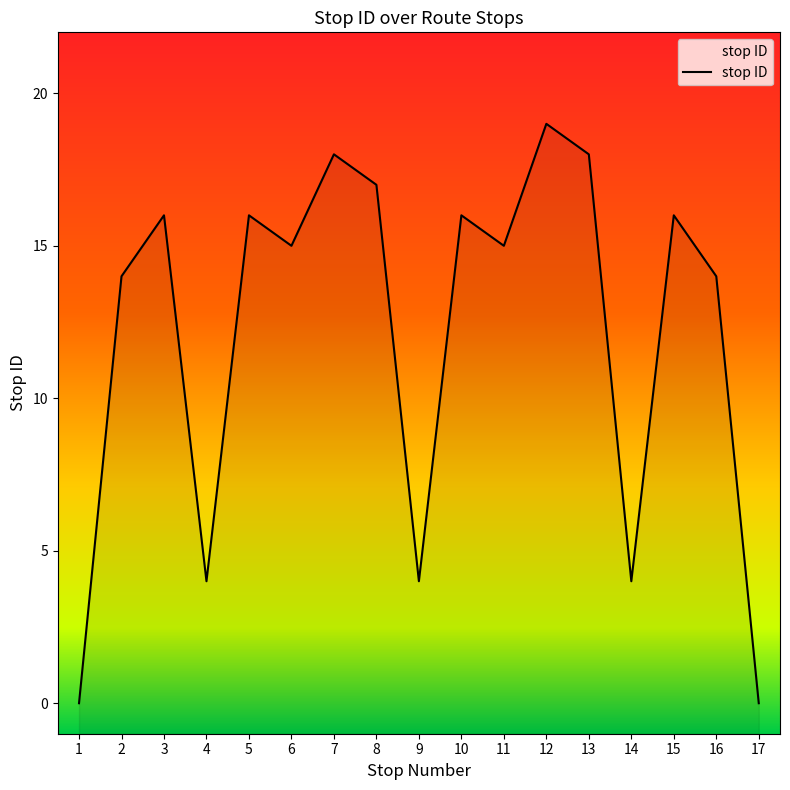

Which label corresponds to the largest value in the chart?

12